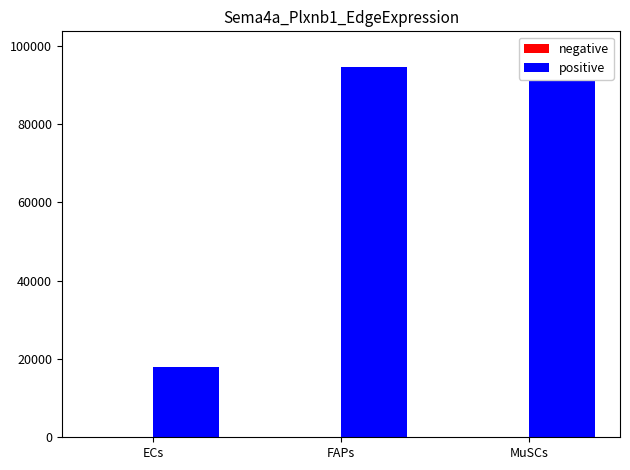

The value of positive at FAPs is 94724.8. True or false?

True